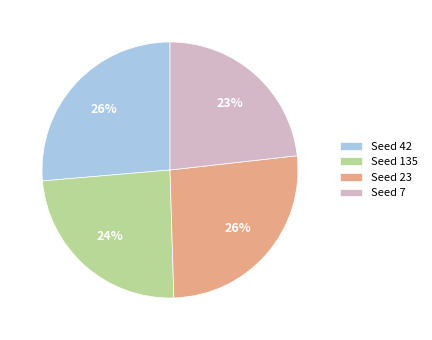

Count the number of slices in the pie.

4